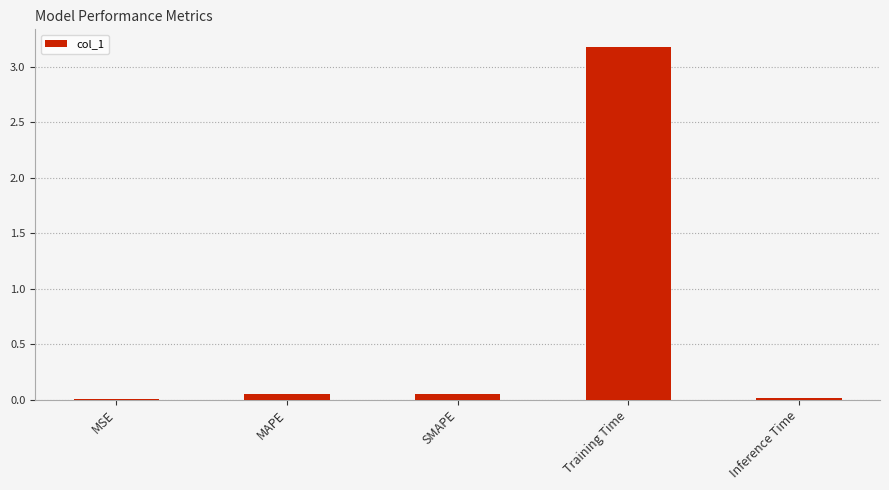

Which has a higher value, Training Time or SMAPE?

Training Time